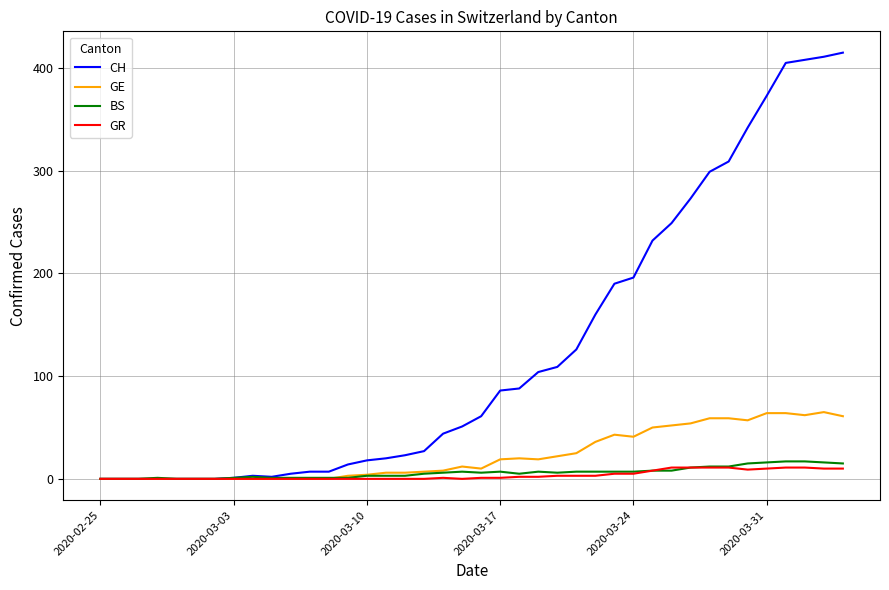

What is the highest value of the GE series?

65